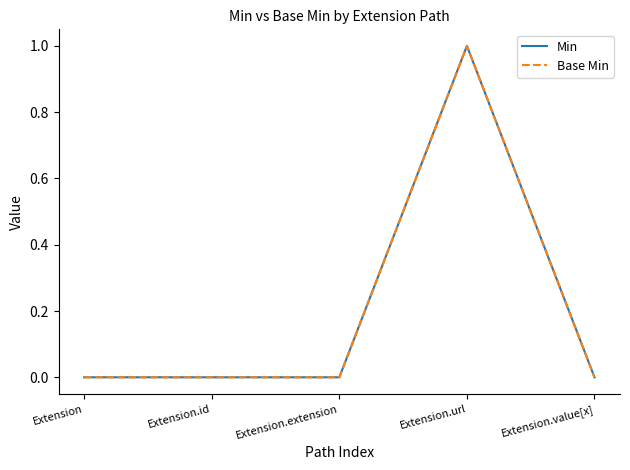

Count the Min values in the range 0 to 1.

5